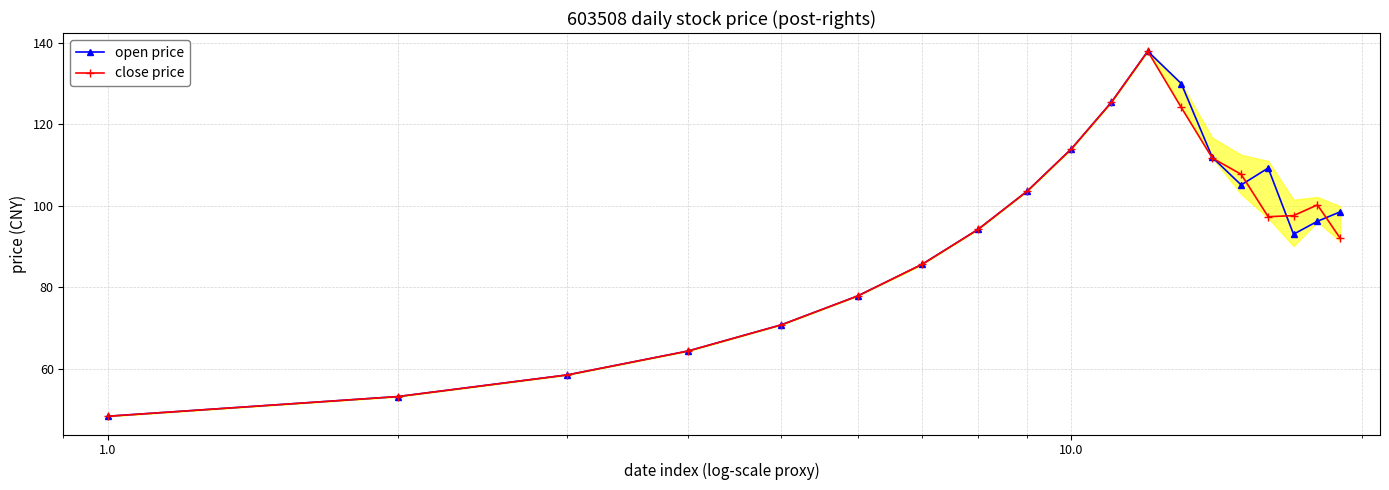

What is the value of the open price point at the 16th from the left?

109.2